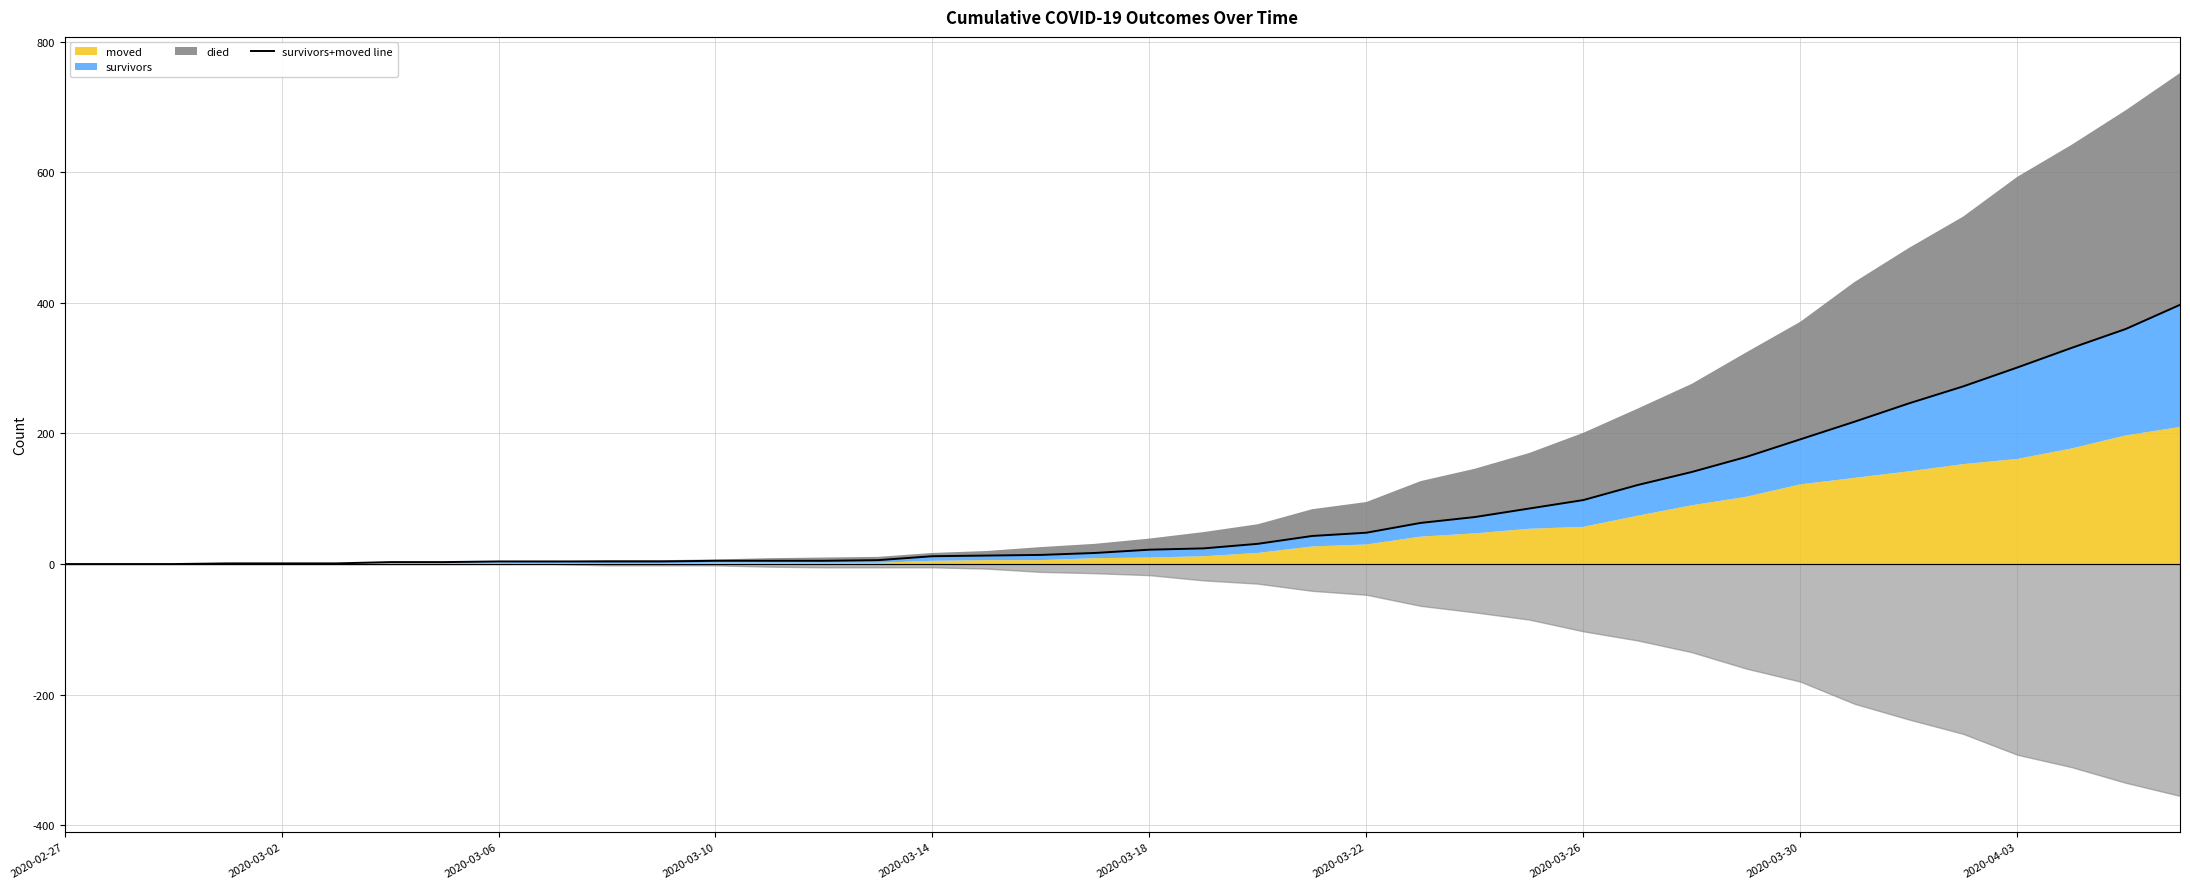

True or false: the data shows 5 at 2020-03-10.

True